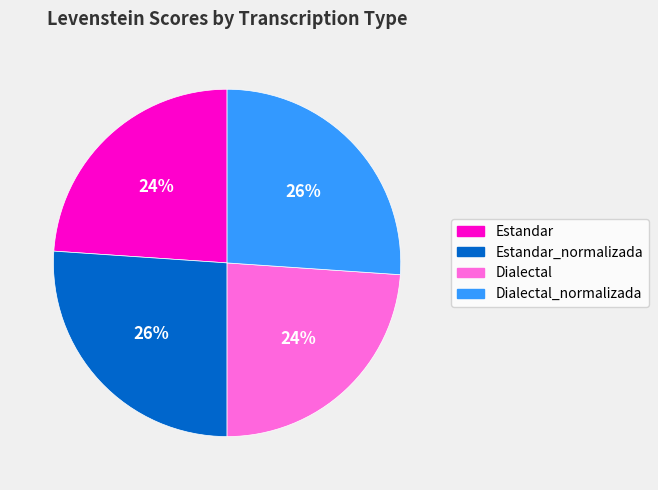

Does any single category account for the majority?

No